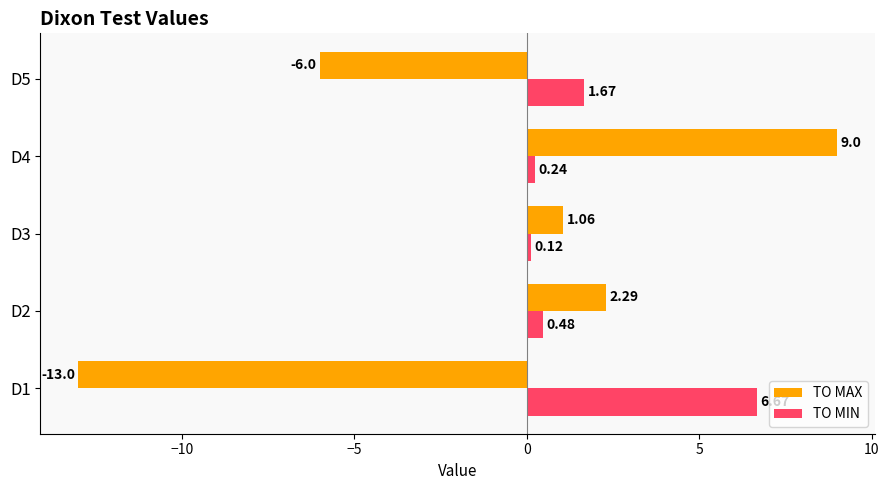

What is the total value across all series at D3?

1.2